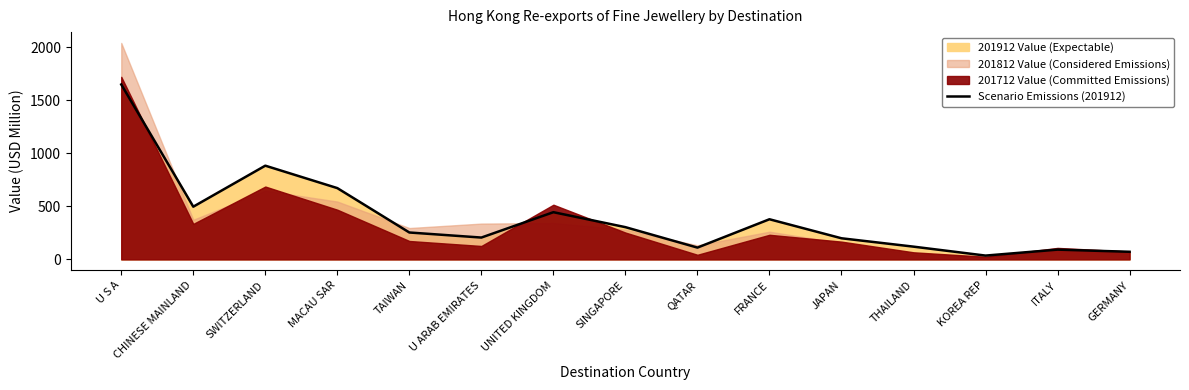

What is the difference between the second highest and minimum values?

847.5